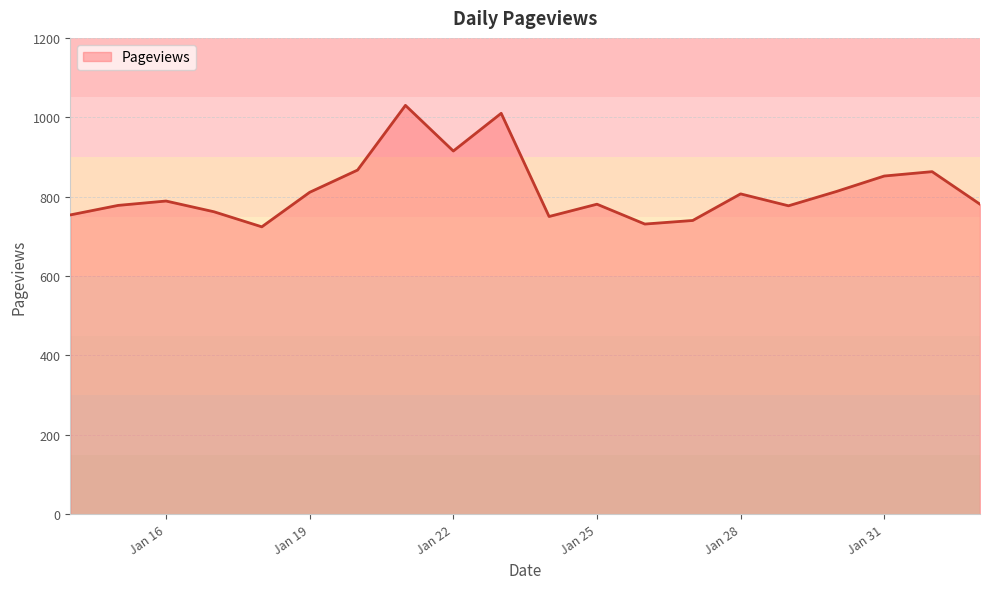

What is the smallest value displayed?

724